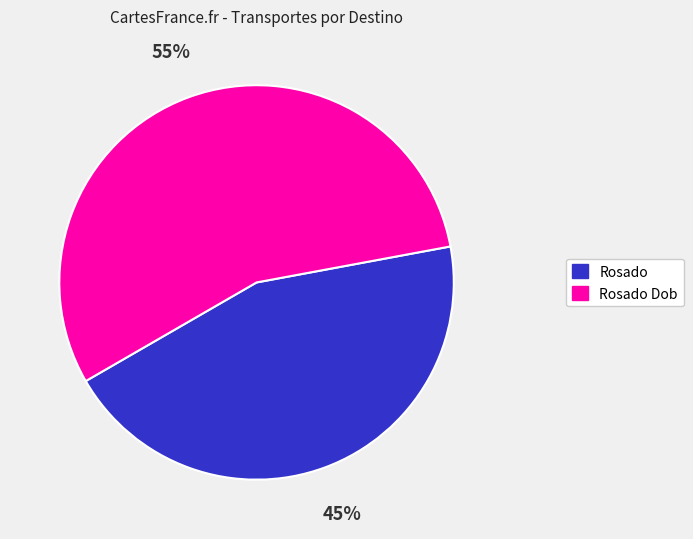

Count the number of slices in the pie.

2